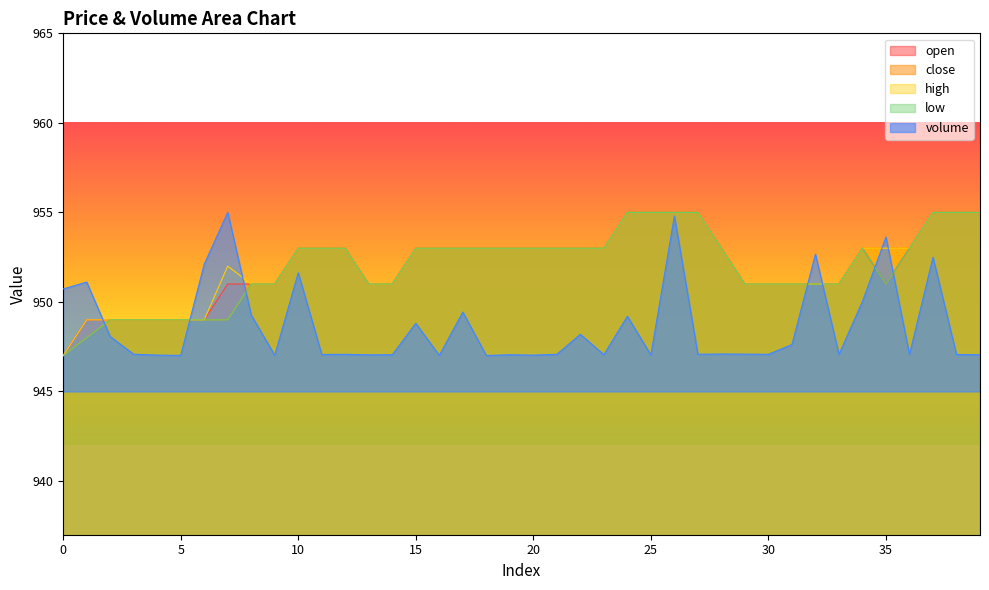

True or false: low has a value of 949.0 at 7.

True